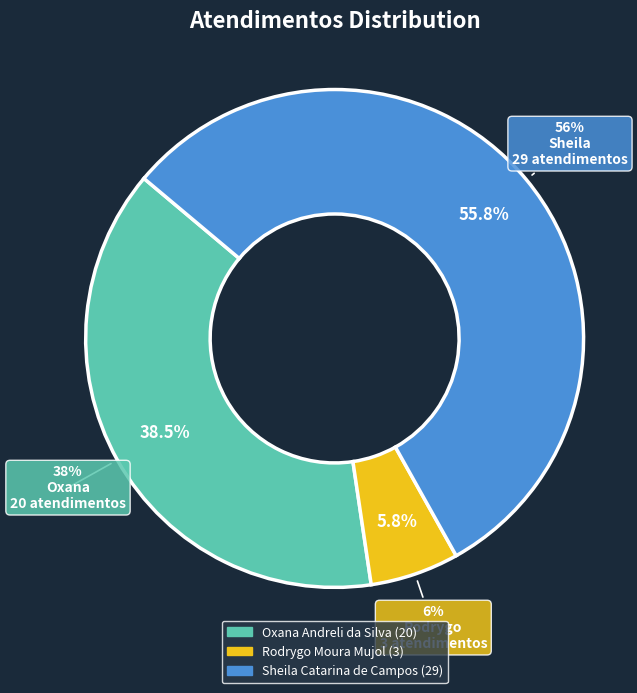

How many segments does this pie chart have?

3